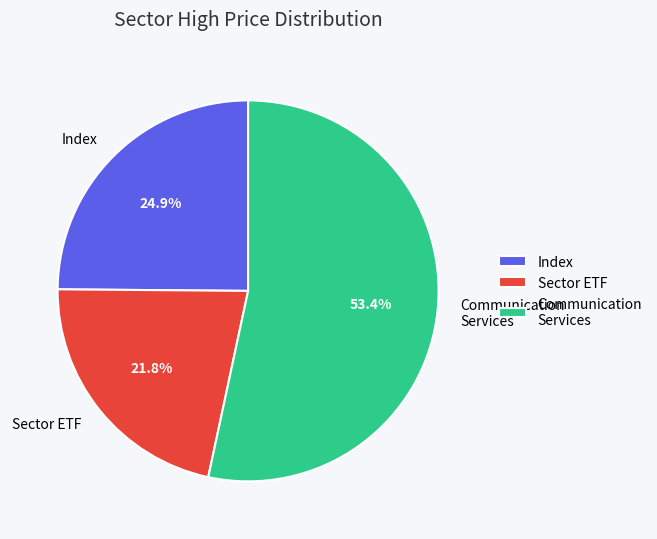

Which has a higher value, Sector ETF or Index?

Index